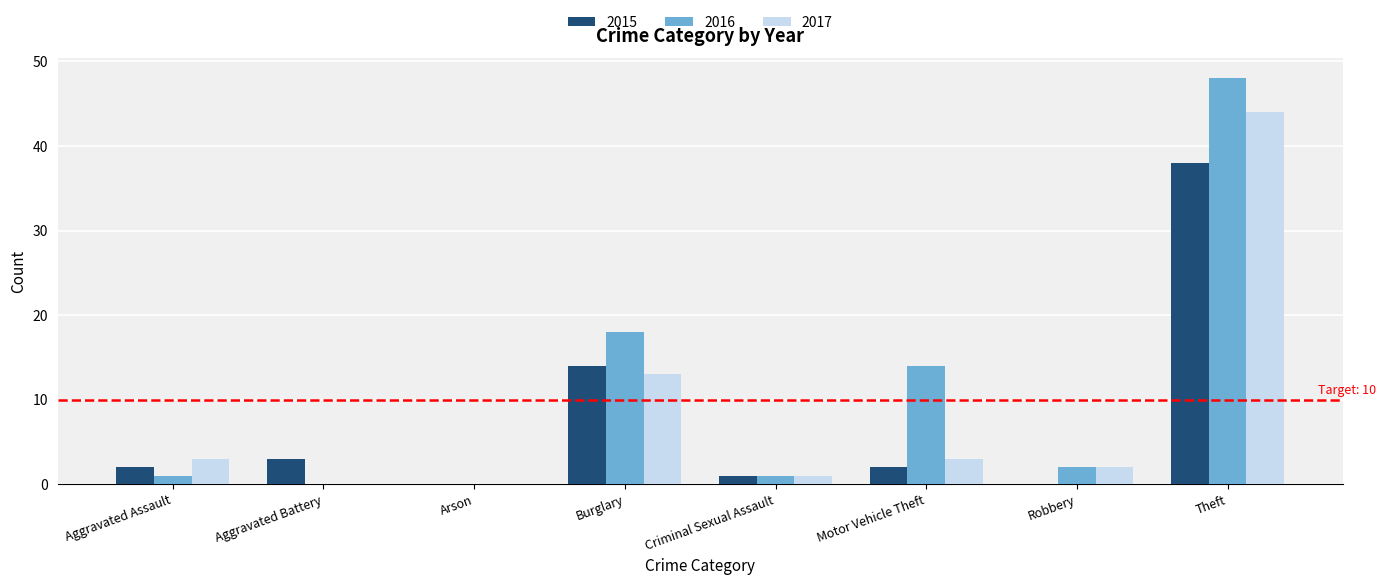

Which category has the highest value in the 2015 series?

Theft